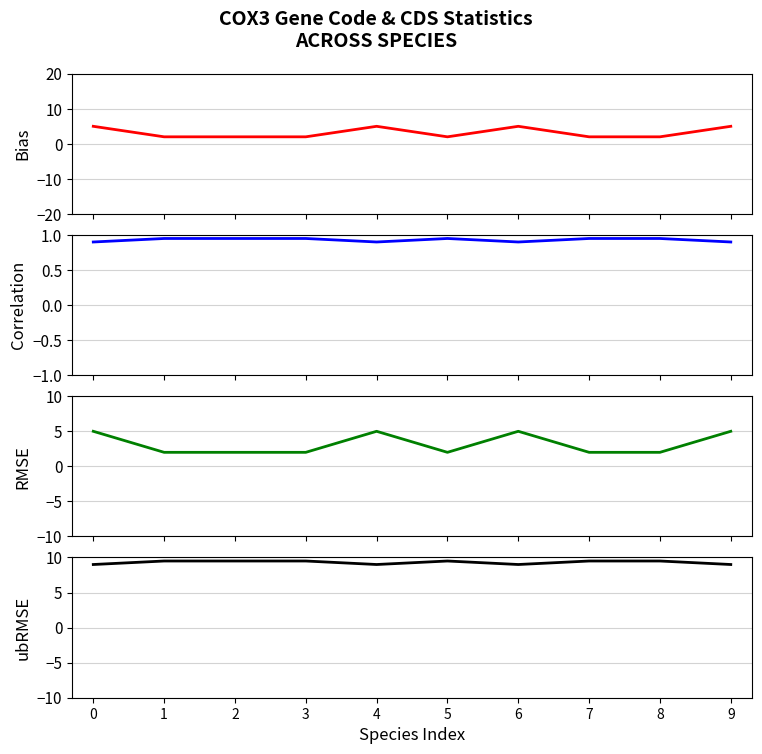

True or false: ubRMSE and RMSE intersect in this chart.

False